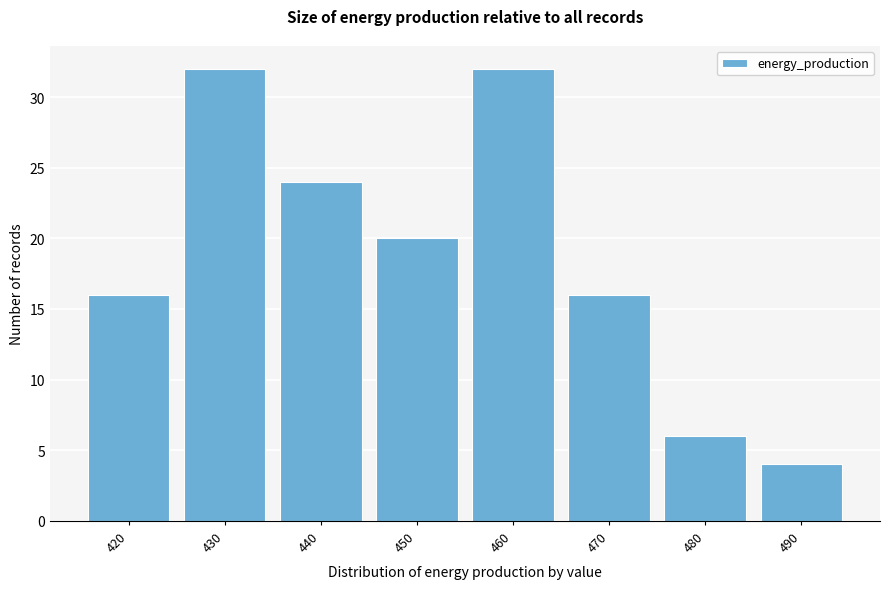

Reading left to right, list all the values displayed in this chart.

420=16	430=32	440=24	450=20	460=32	470=16	480=6	490=4